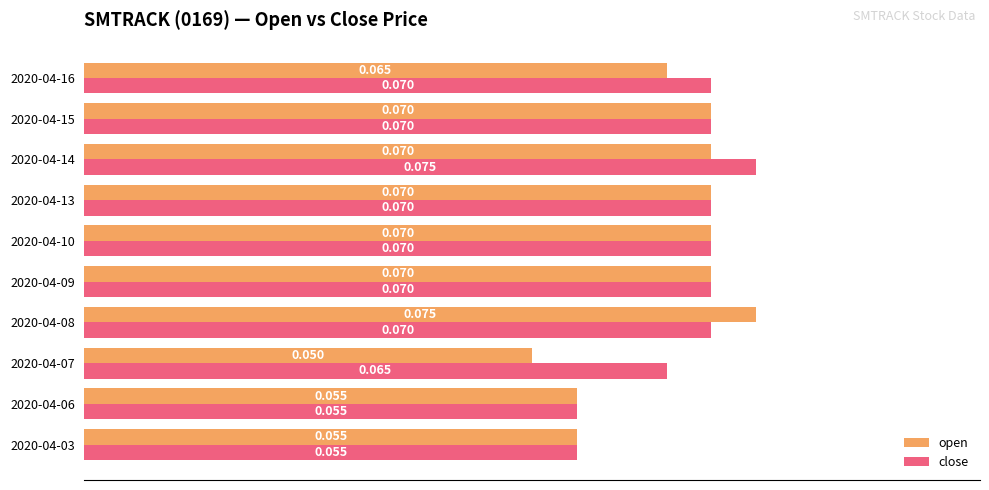

Which series has the largest total across all categories?

close